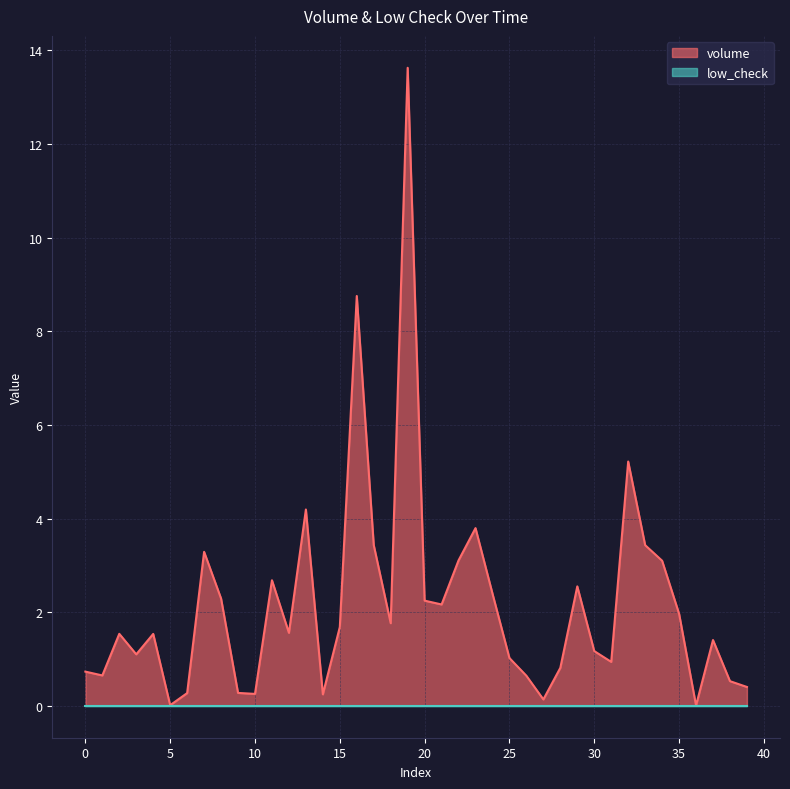

How many lines are shown in the chart?

2